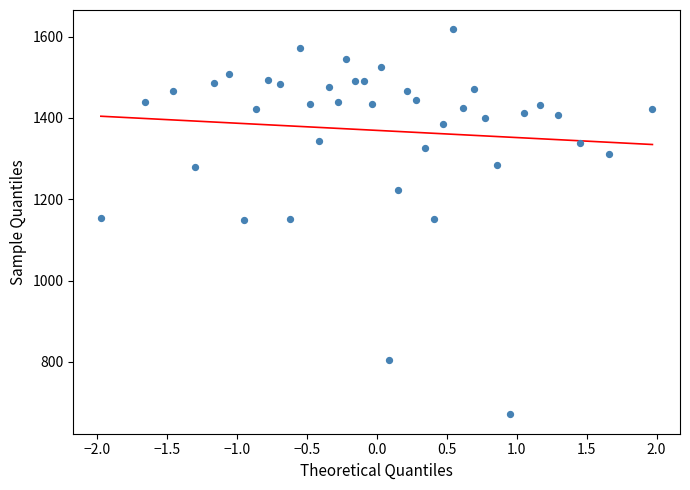

What is the range of Y values (max minus min)?

947